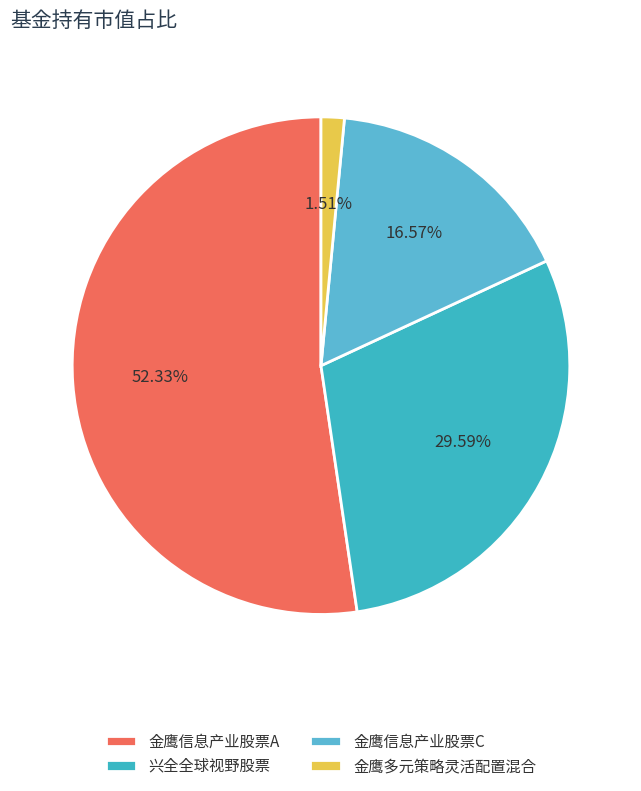

The 金鹰多元策略灵活配置混合 slice represents 1% of the pie. True or false?

False